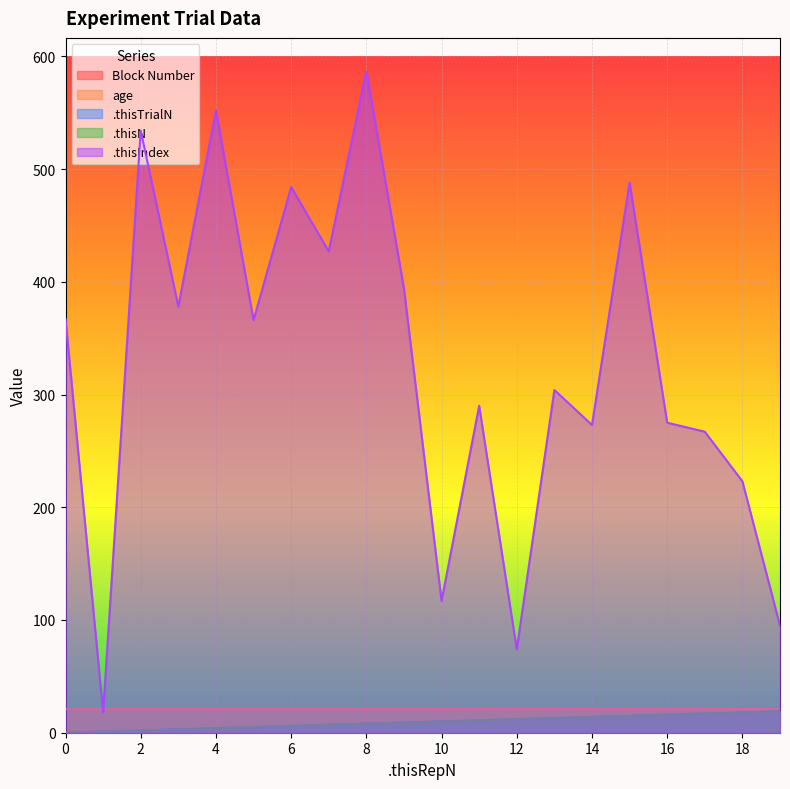

At which category does the chart reach its peak across all series?

8